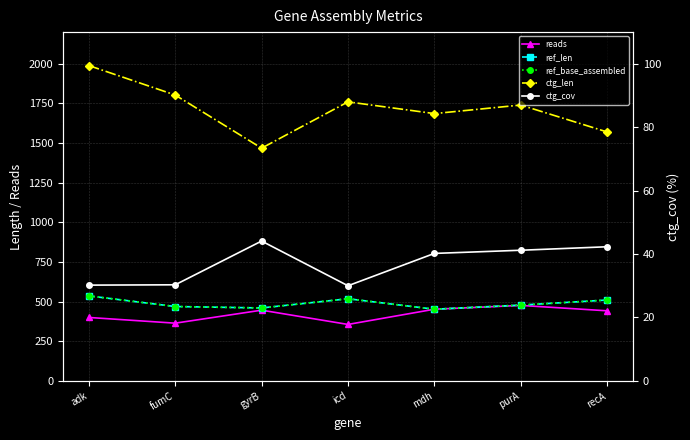

Rank the categories by ref_len value from lowest to highest.

mdh, gyrB, fumC, purA, recA, icd, adk